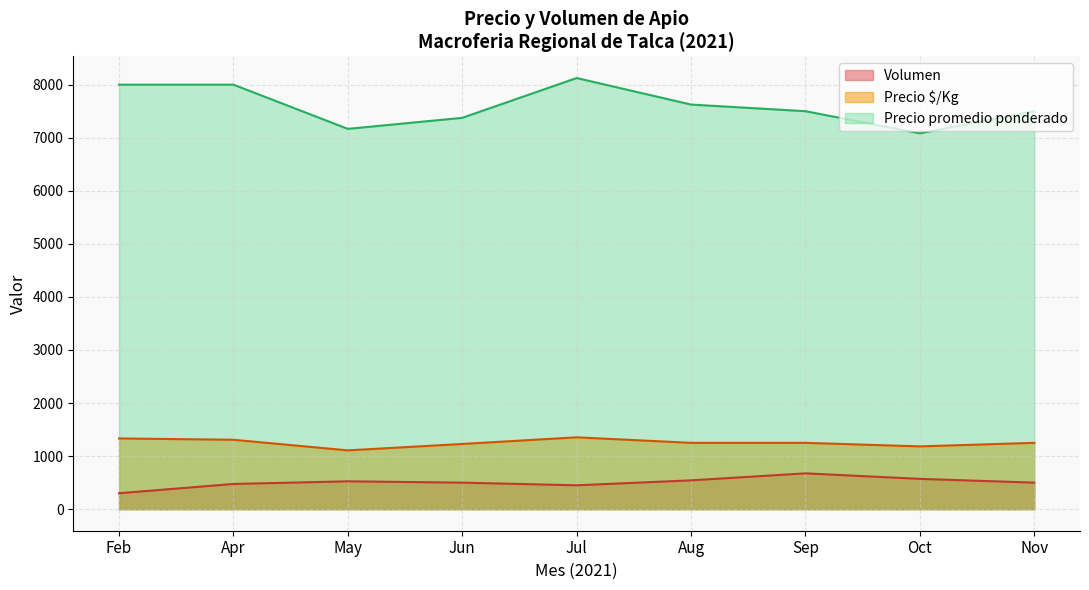

The Precio promedio ponderado series shows 8125 at Jul. True or false?

True